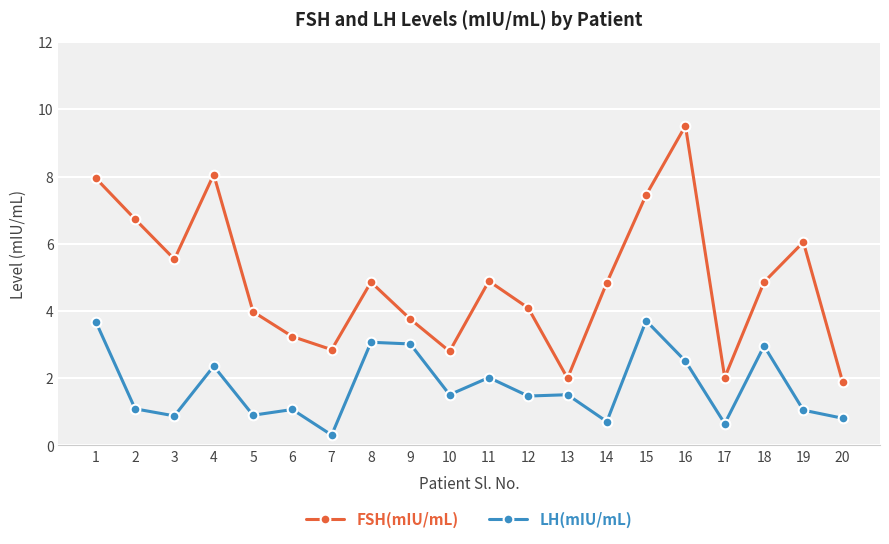

At which category does FSH(mIU/mL) reach its first local valley?

3